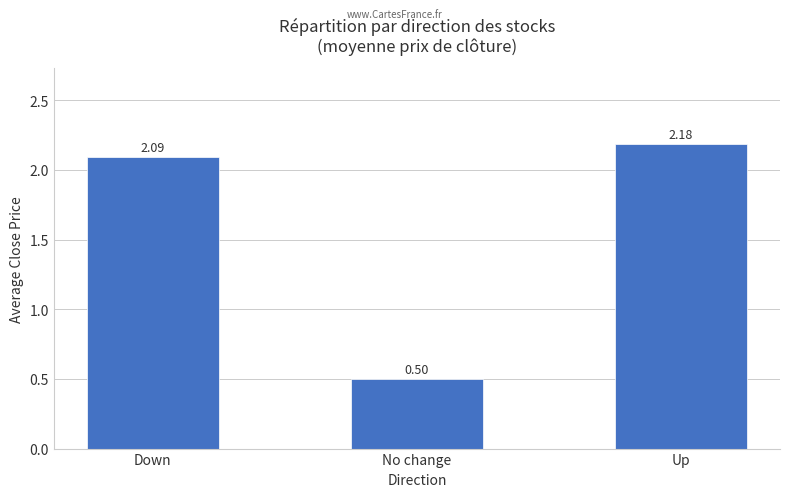

What is the label of the 1st bar from the left?

Down